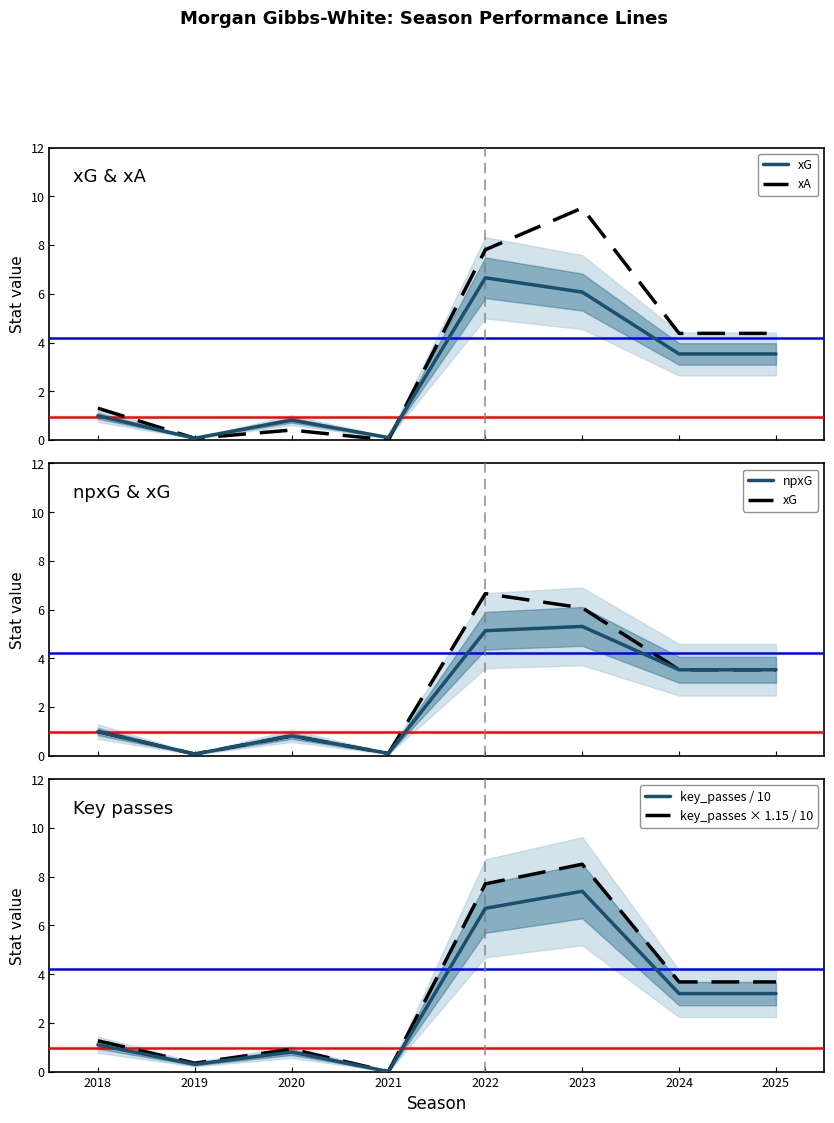

How many lines are shown in the chart?

5